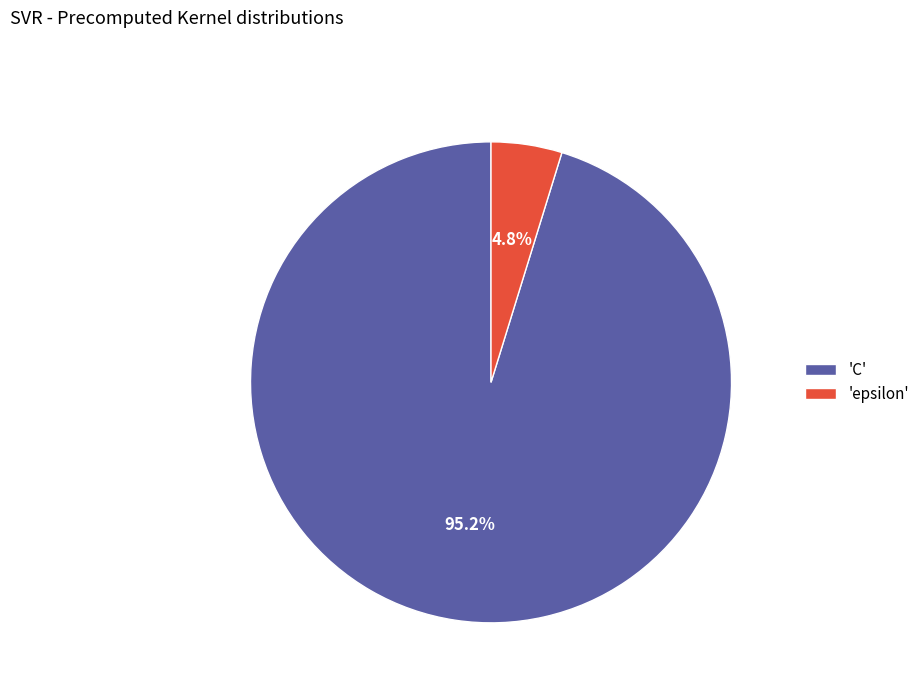

Is there any slice that represents more than half of the pie?

Yes